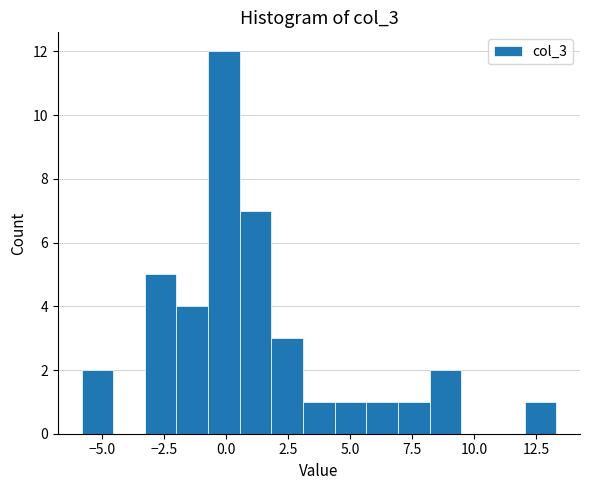

Read against the x-axis, roughly where is the centre of the tallest bar?

0.0